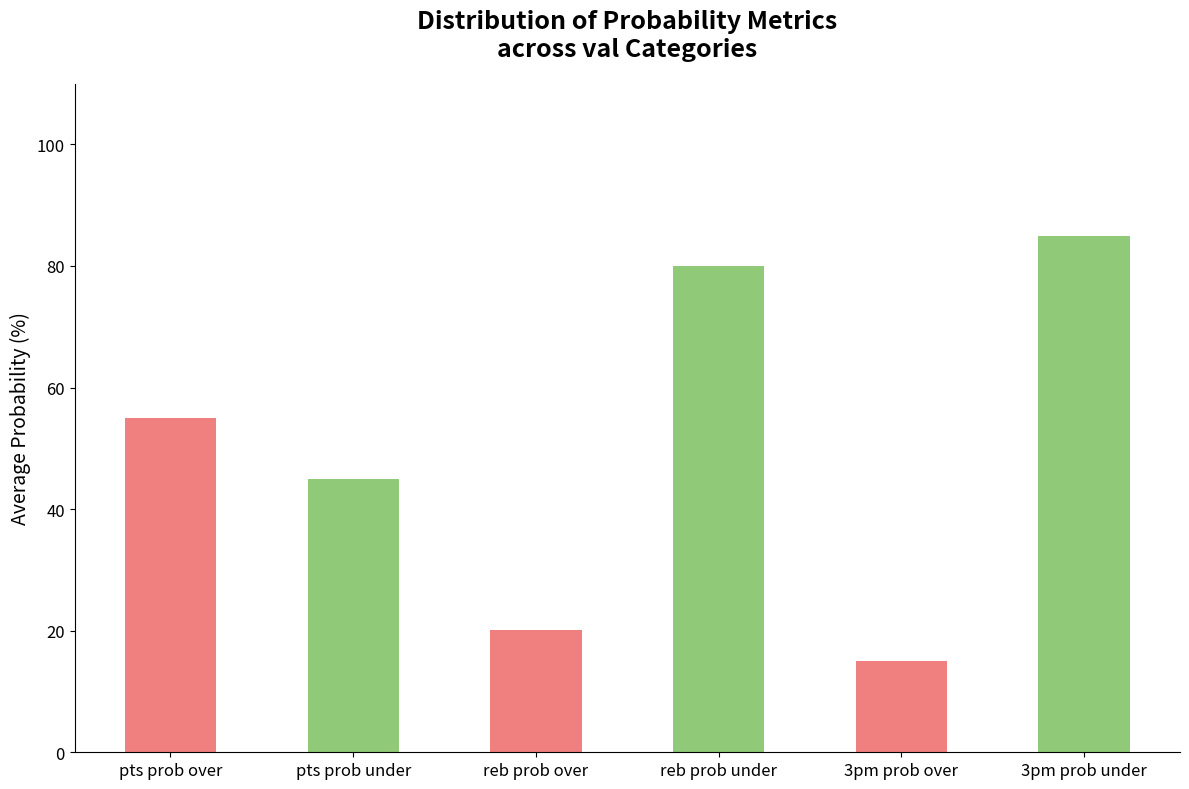

How many bars are there in total?

6